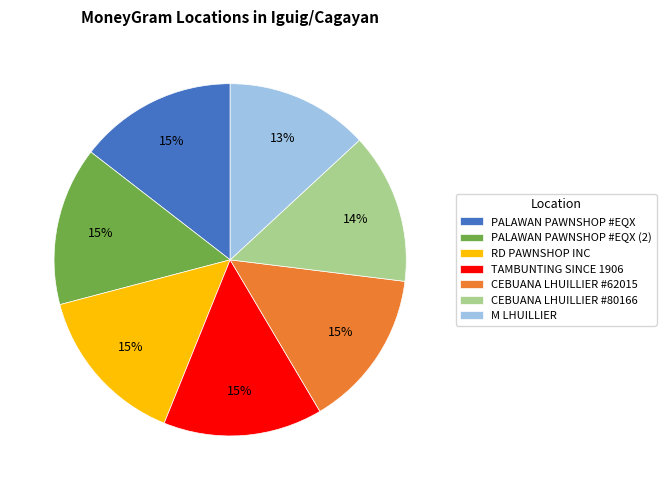

How many slices are in this pie chart?

7